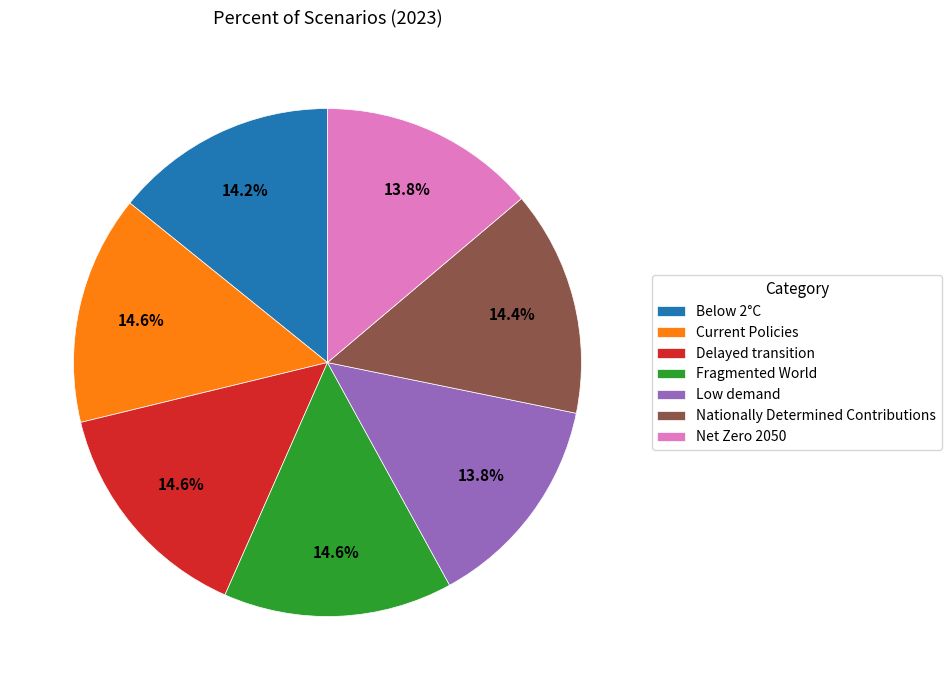

To the nearest percent, what percentage of the pie is Delayed transition?

15%